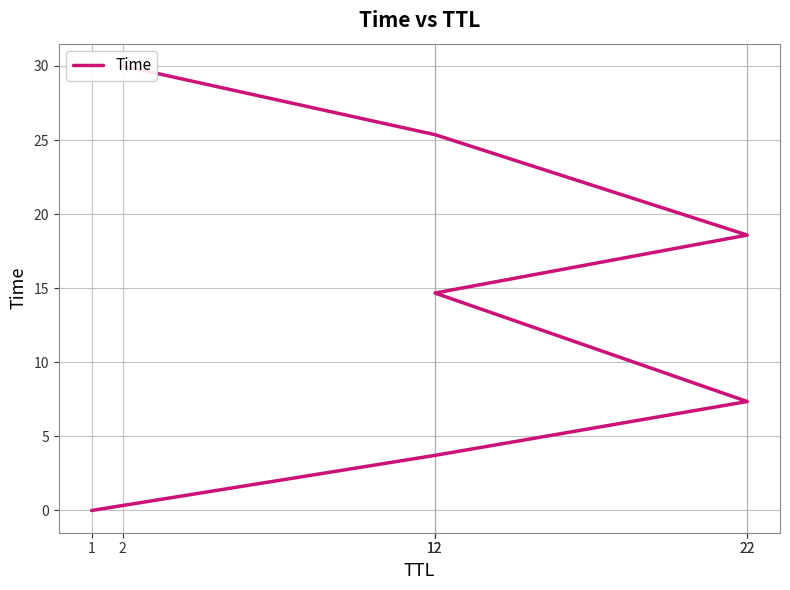

Which has a higher value, 12 or 22?

12